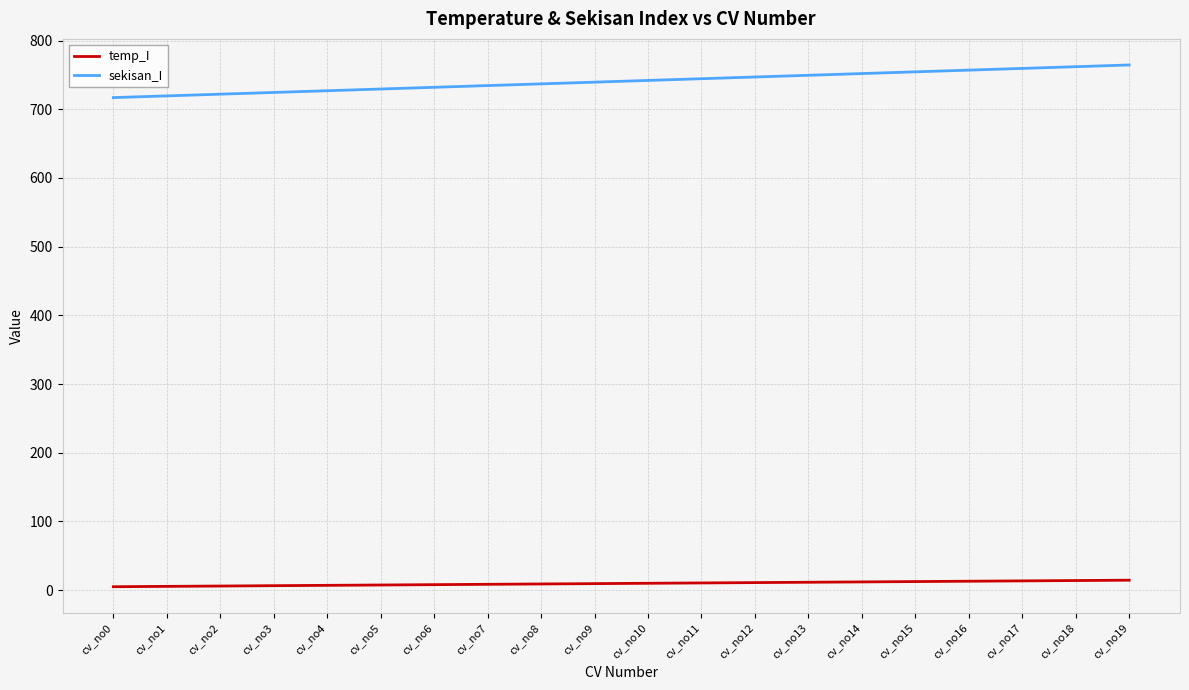

At cv_no9, list the series in order from largest to smallest.

sekisan_I, temp_I